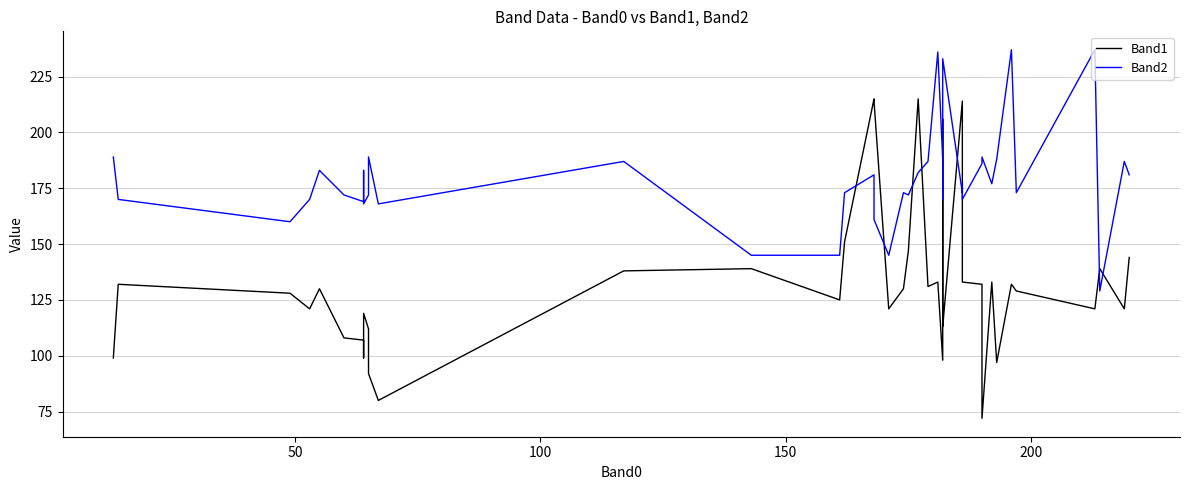

What is the average value of the Band1 series?

135